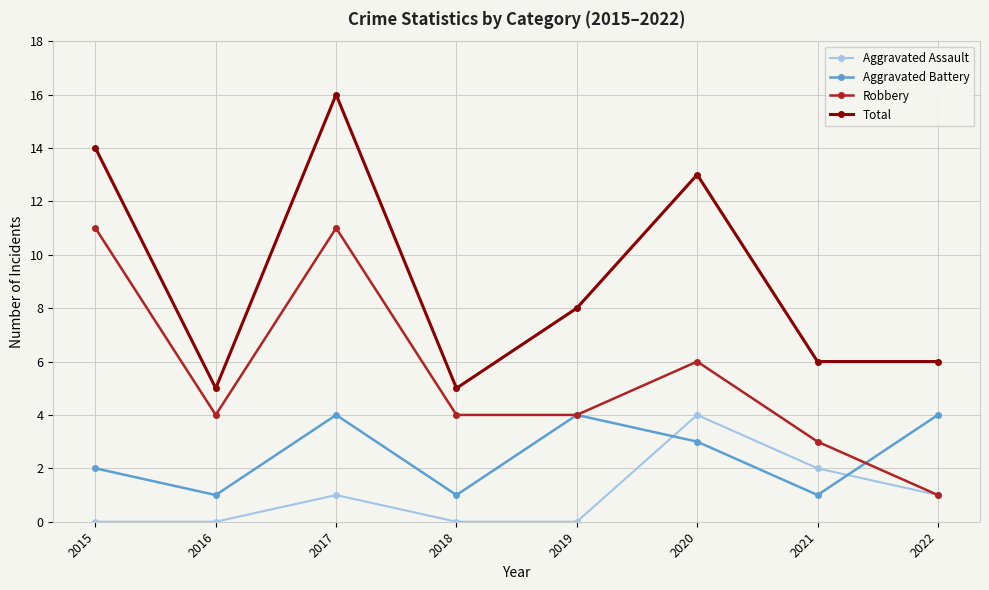

Reading left to right, list all the values displayed in this chart.

Aggravated Assault: 0	0	1	0	0	4	2	1
Aggravated Battery: 2	1	4	1	4	3	1	4
Robbery: 11	4	11	4	4	6	3	1
Total: 14	5	16	5	8	13	6	6